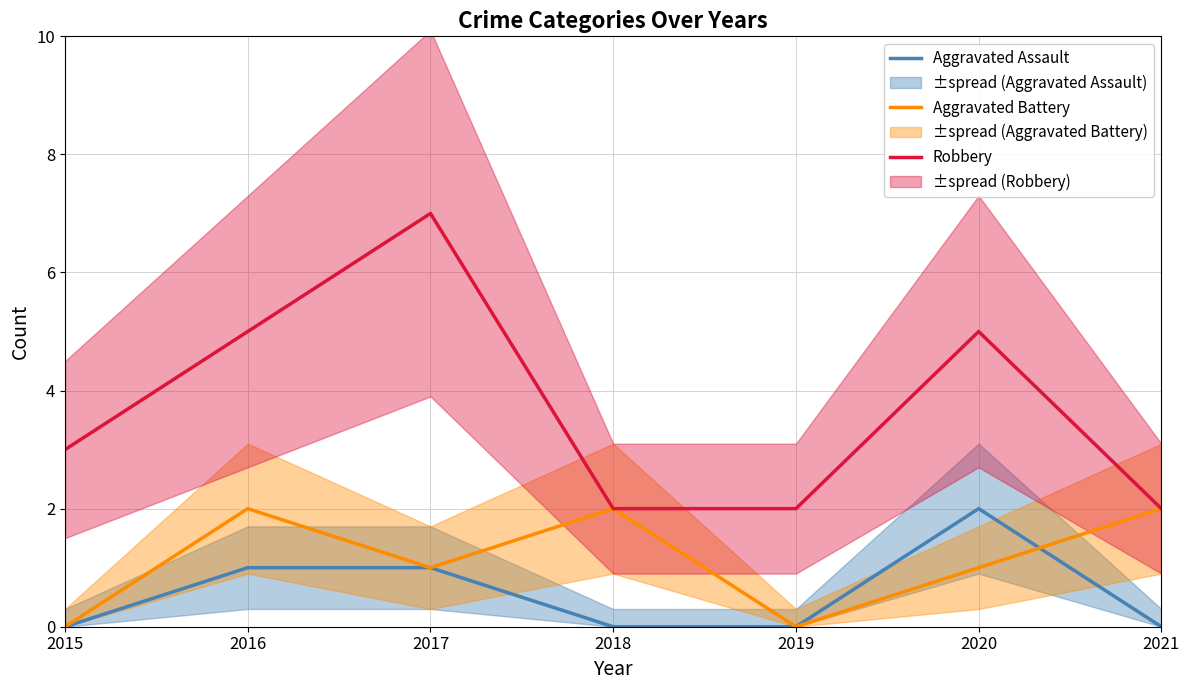

At 2020, list the series in order from smallest to largest.

Aggravated Battery, Aggravated Assault, Robbery